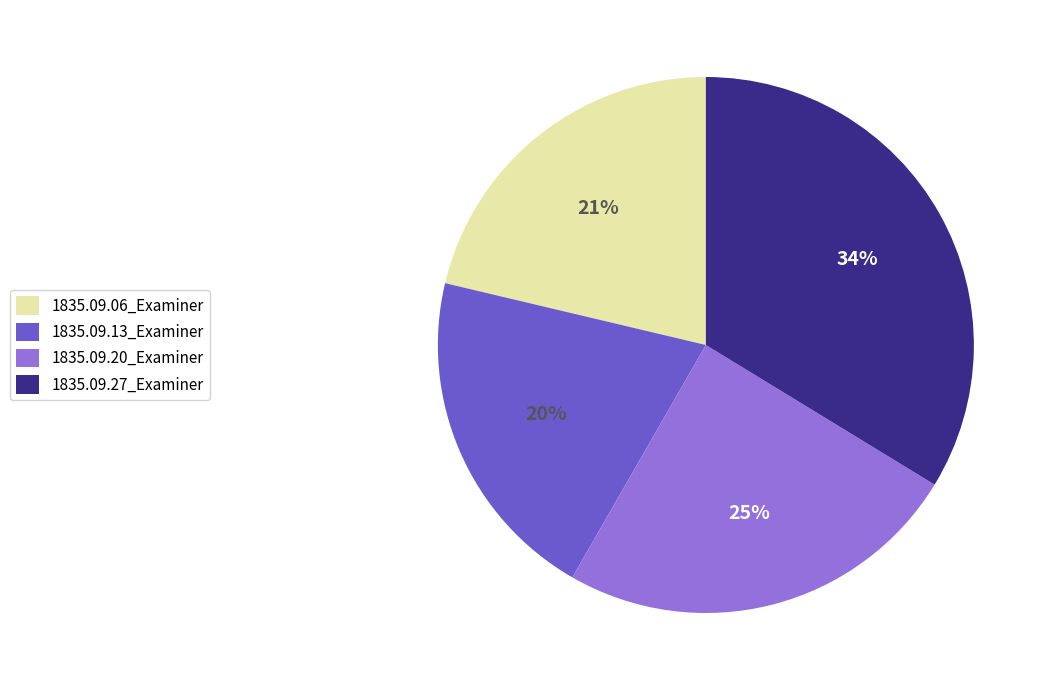

Does any single category account for the majority?

No